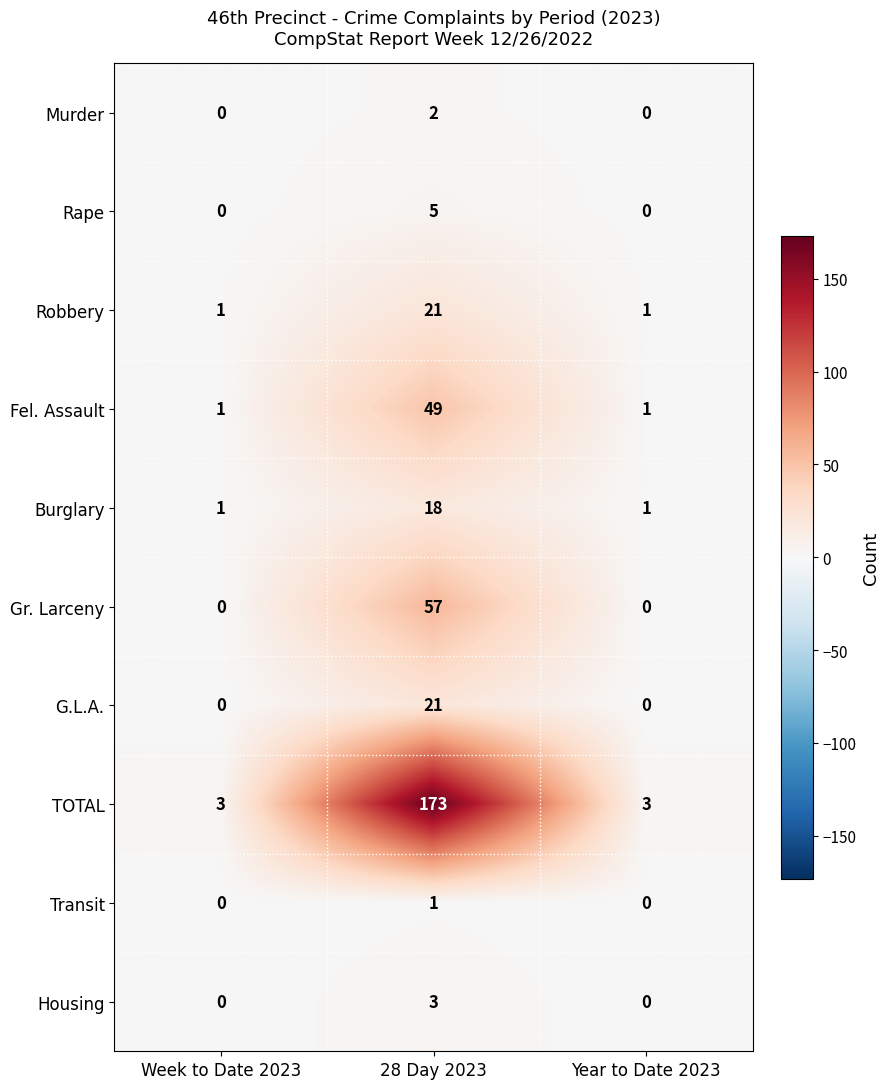

The value of Fel. Assault at Week to Date 2023 is 1. True or false?

True